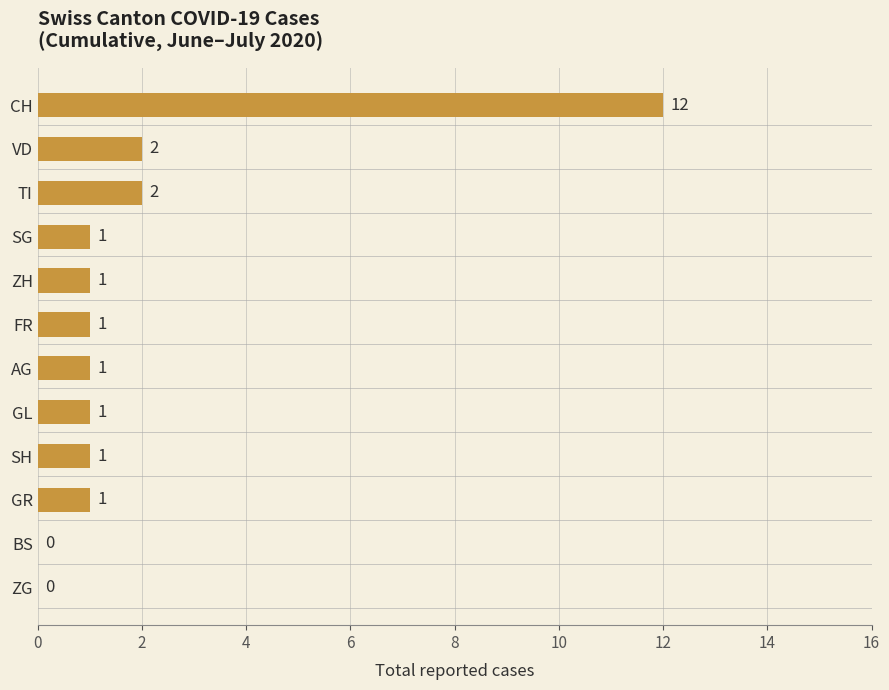

Which has a higher value, FR or VD?

VD